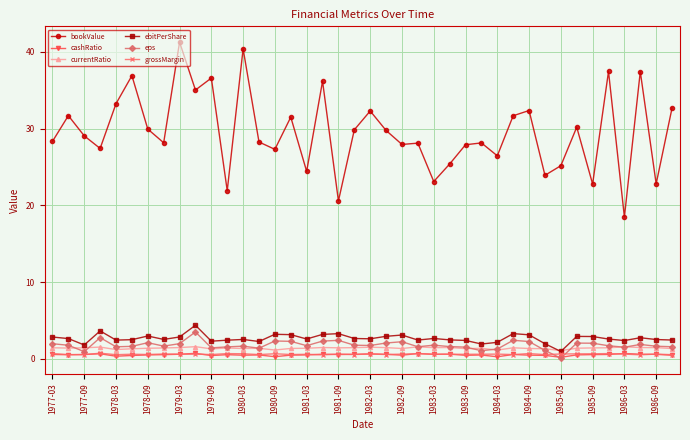

True or false: grossMargin and currentRatio intersect in this chart.

False